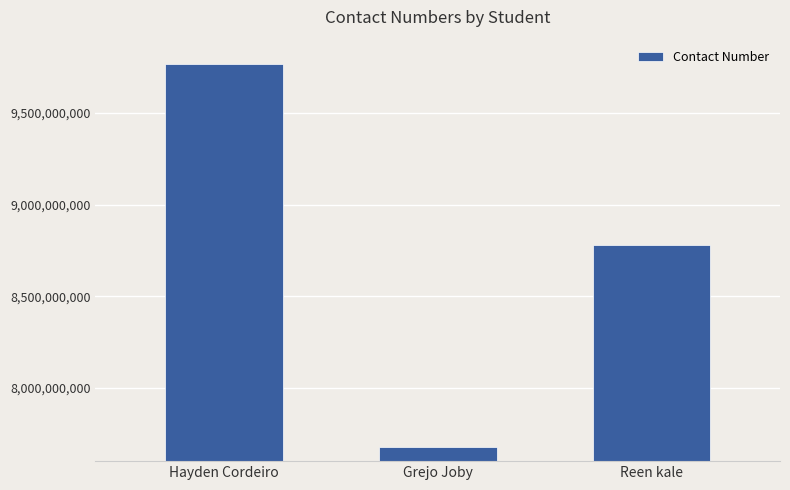

What is the minimum value shown in the chart?

7678060548